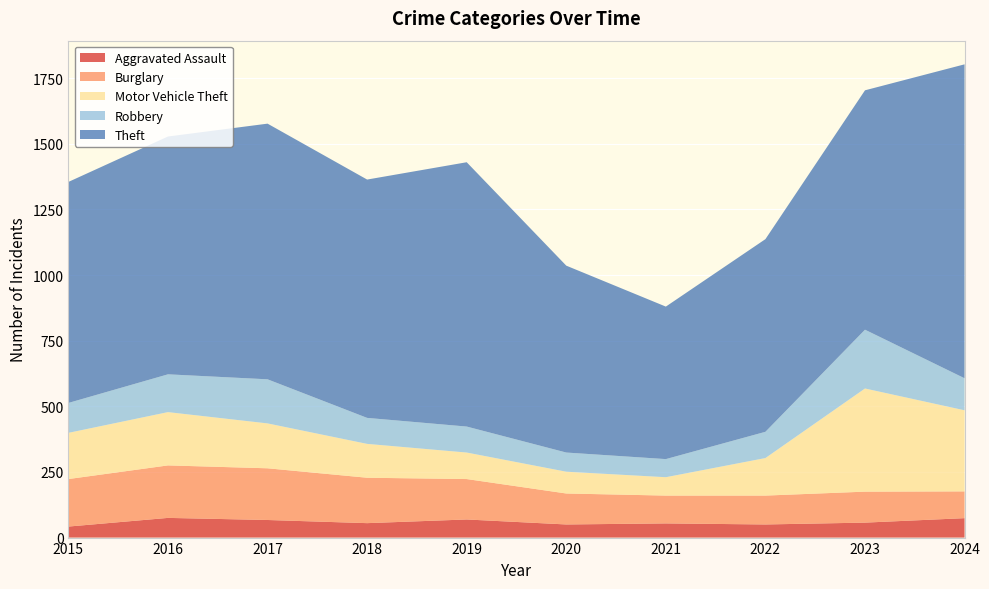

Reading left to right, what are all the values shown in this chart?

Aggravated Assault: 42	75	67	55	69	50	54	50	57	74
Burglary: 181	200	197	173	154	118	106	110	118	102
Motor Vehicle Theft: 176	203	171	129	101	83	70	143	393	309
Robbery: 114	144	168	99	99	73	69	100	224	122
Theft: 842	906	974	908	1007	712	581	734	912	1196